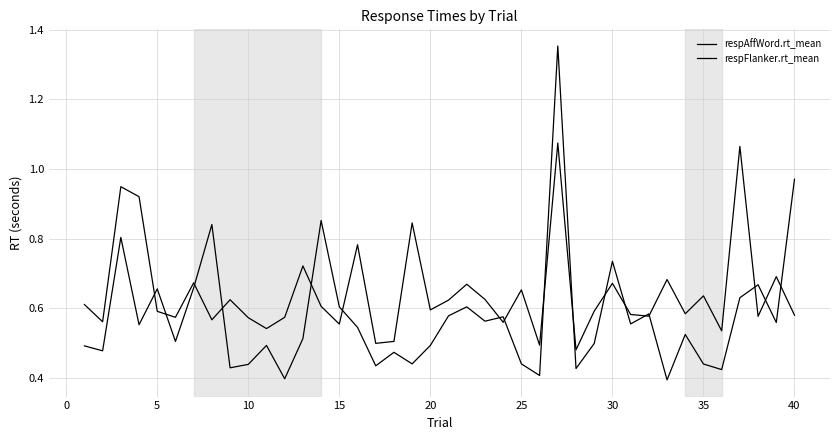

Is this an area chart (filled region under the line)?

No